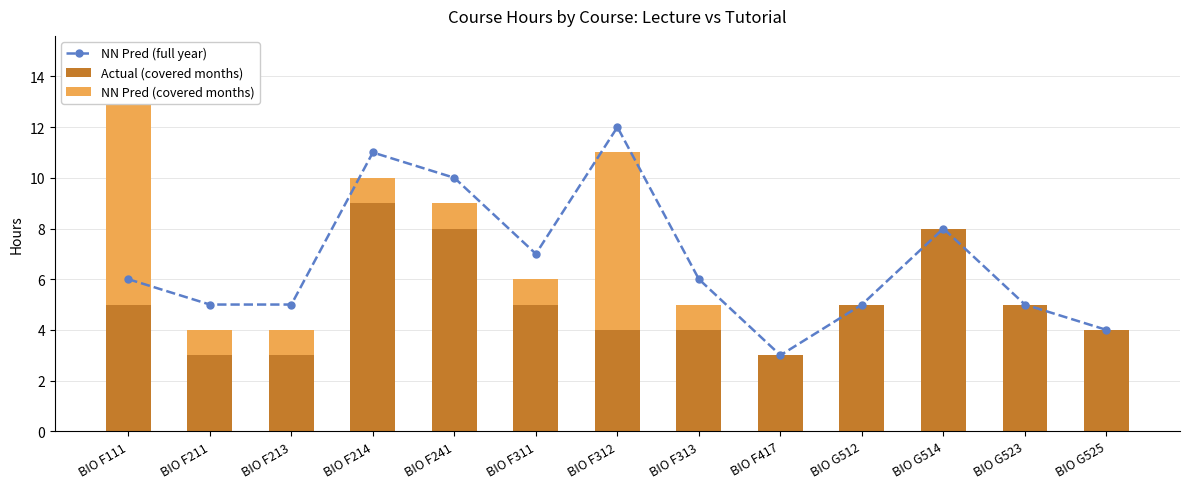

What is the label of the 3rd bar from the right?

BIO G514